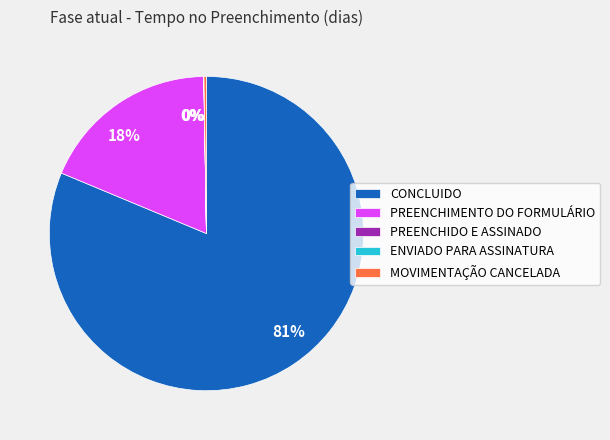

To the nearest percent, what is the average slice percentage?

20%